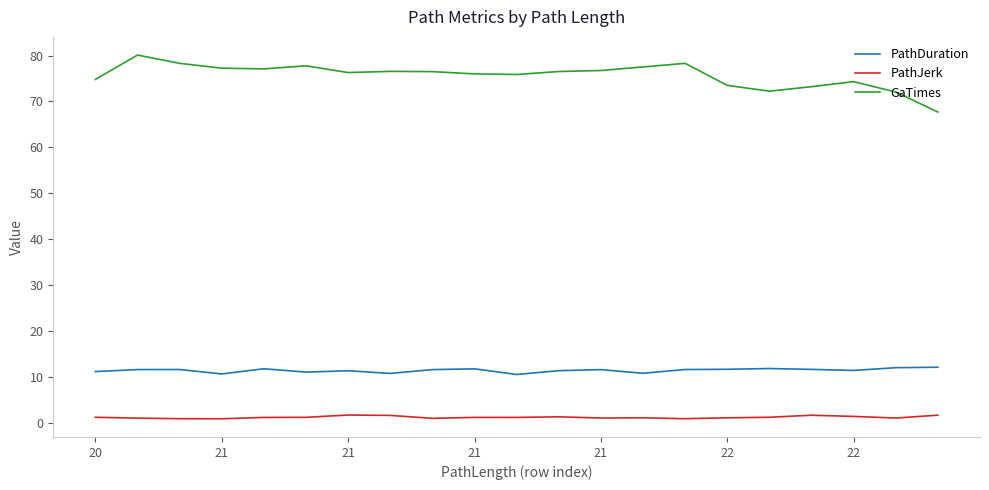

What is the maximum value shown in the chart?

80.1